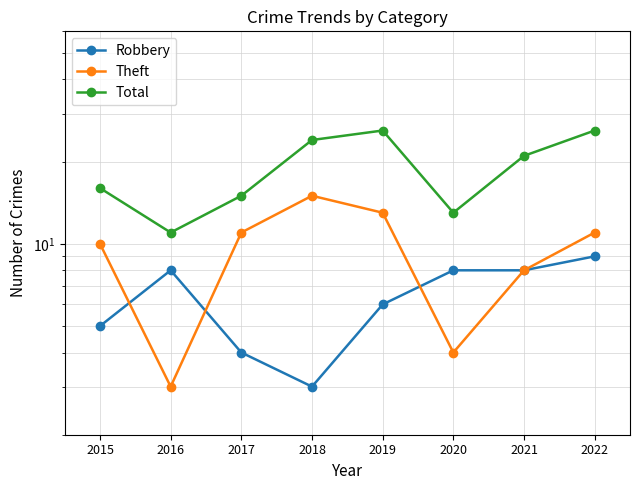

What is the sum of all Robbery values?

51